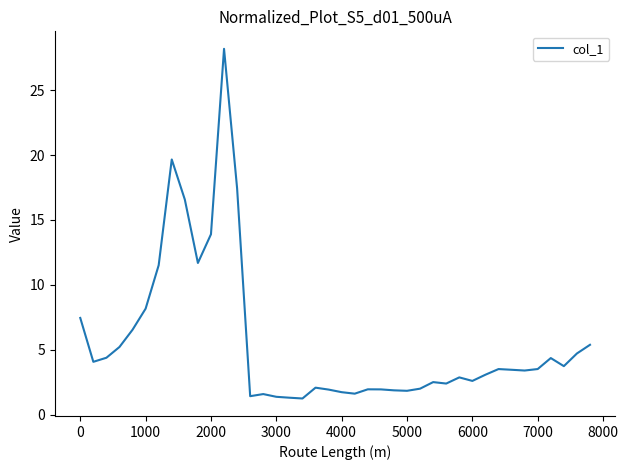

What is the greatest value displayed?

28.2